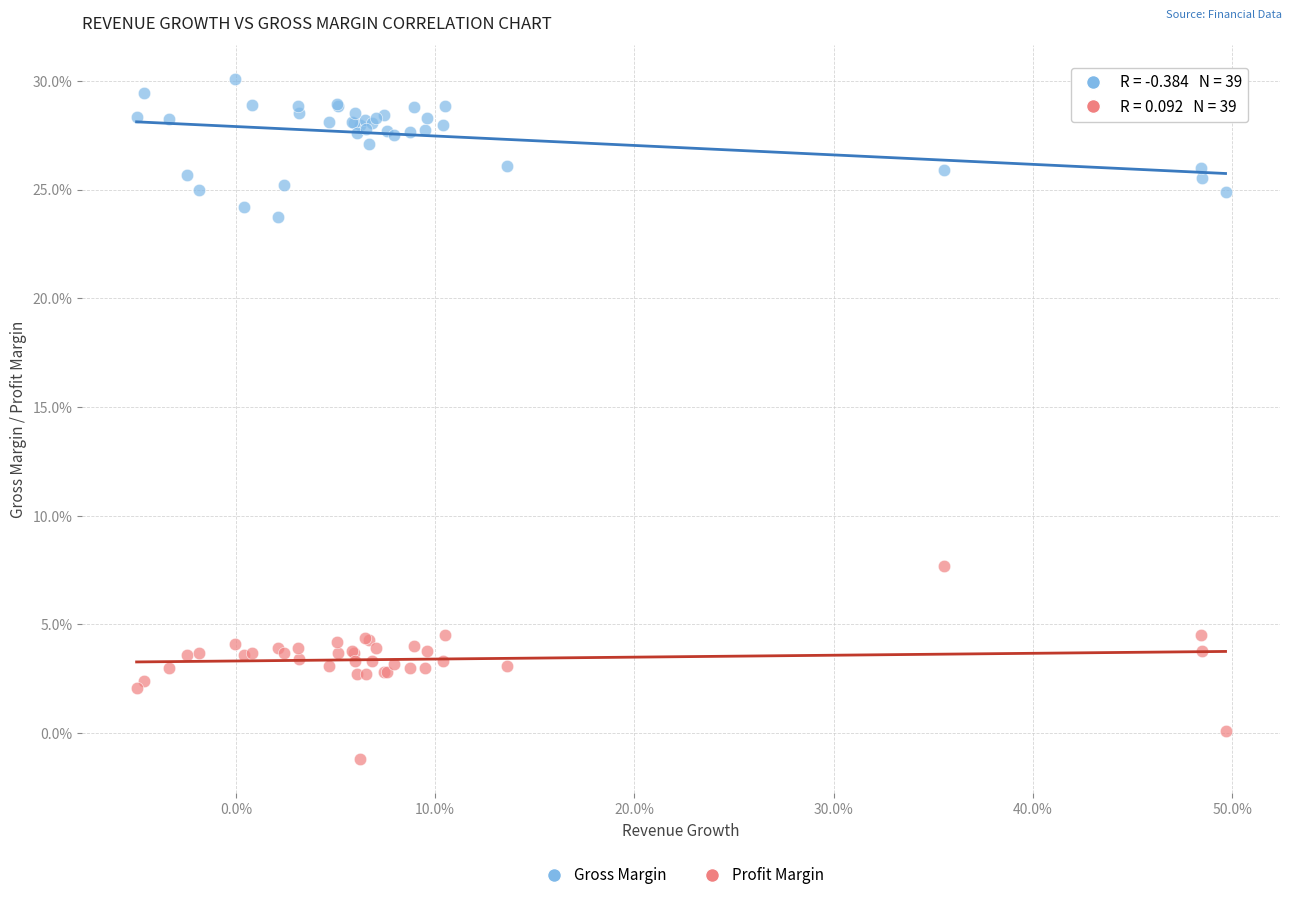

What are all the series names shown in the legend?

Gross Margin, Profit Margin